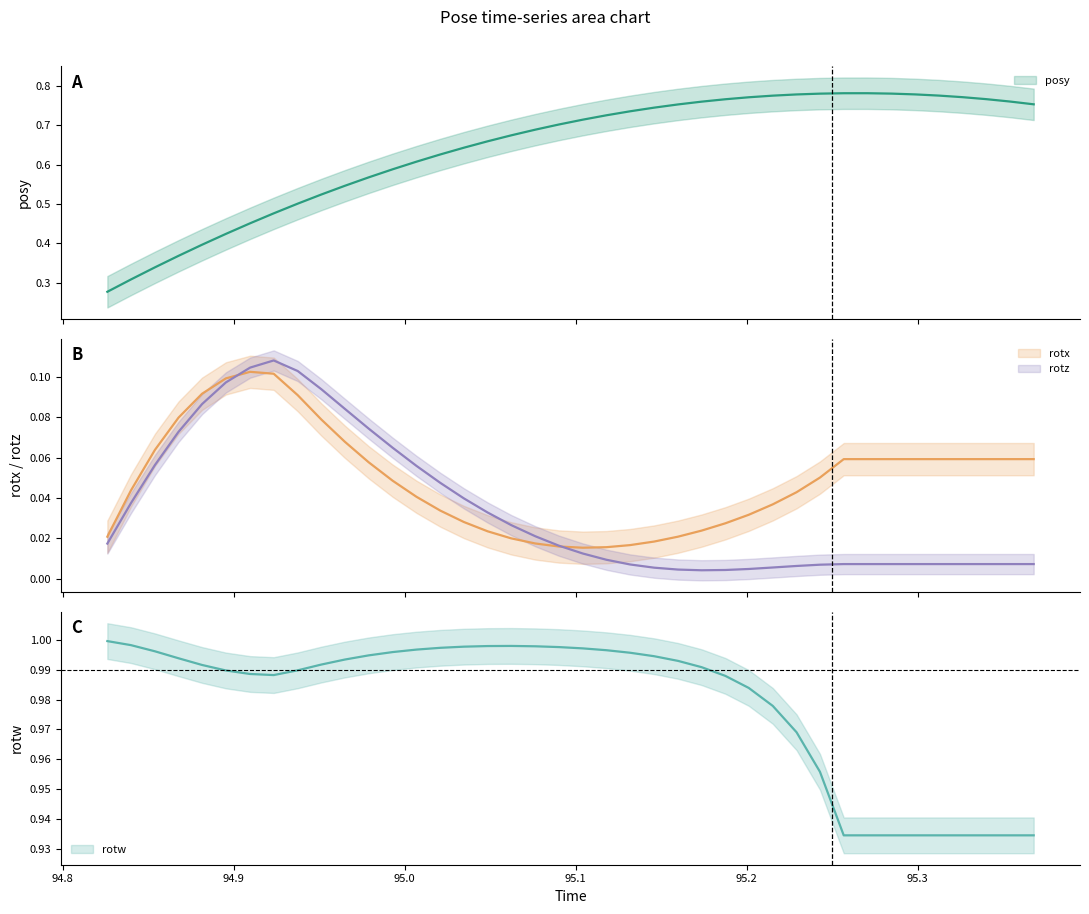

What is the difference between the highest and lowest values at 94.9?

0.9